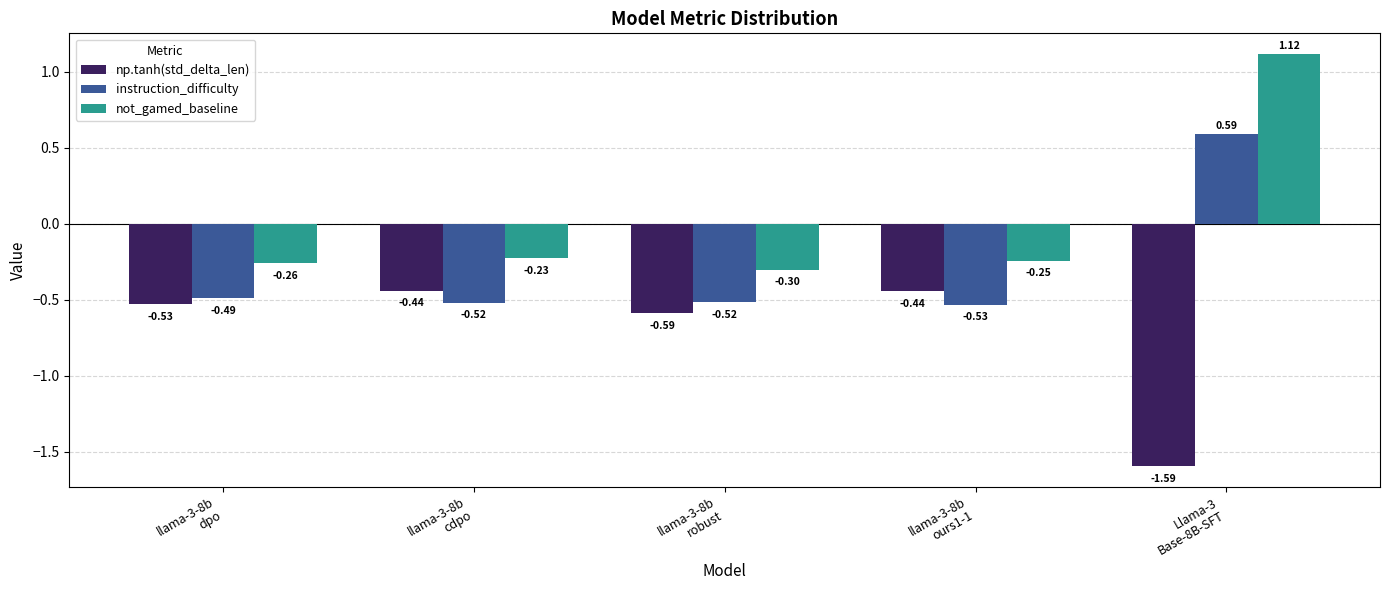

Between llama-3-8b
ours1-1 and Llama-3
Base-8B-SFT, which series saw the biggest shift?

not_gamed_baseline